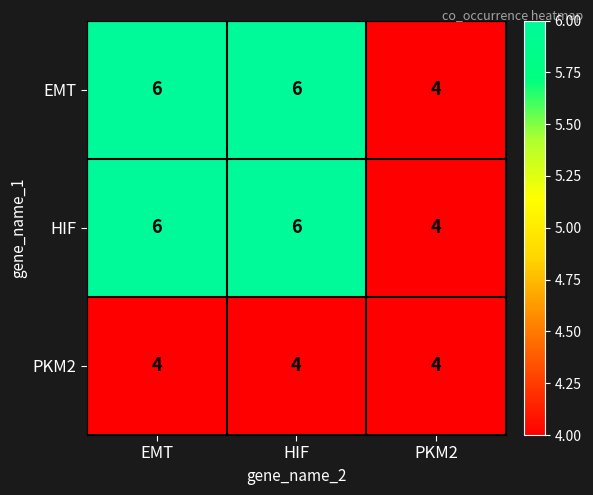

The value of EMT at HIF is 9. True or false?

False